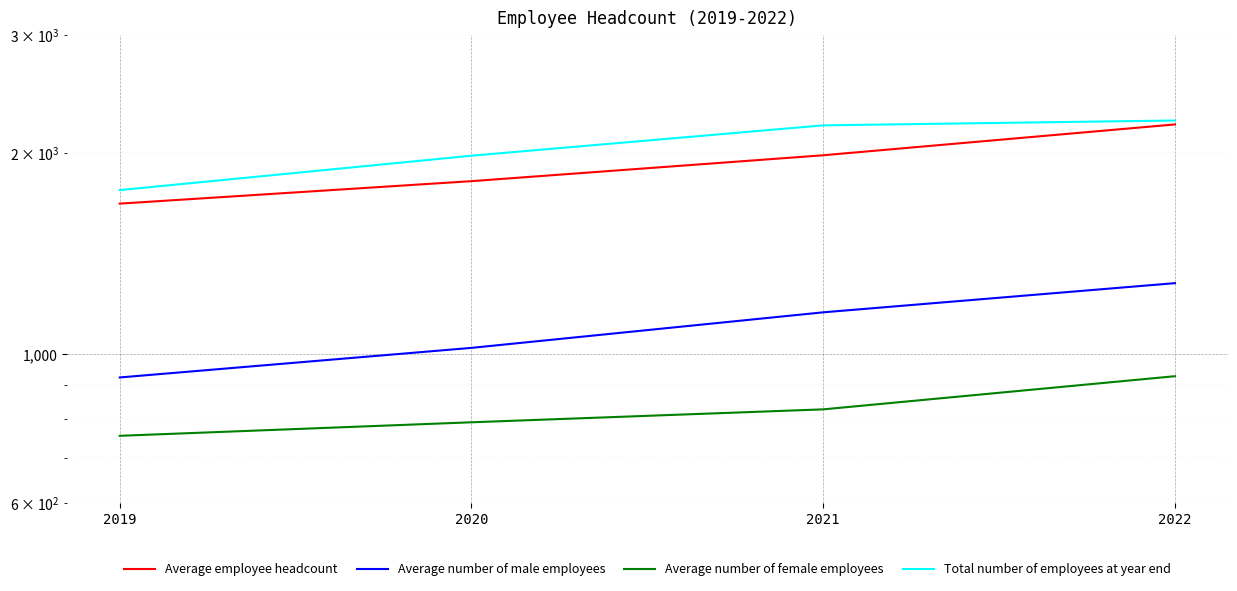

What is the average value of the Average employee headcount series?

1921